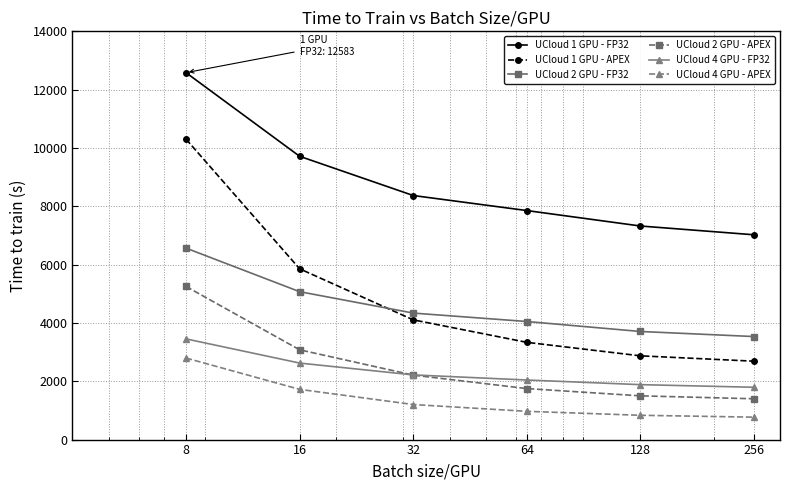

Which series has the largest range (max minus min)?

UCloud 1 GPU - APEX